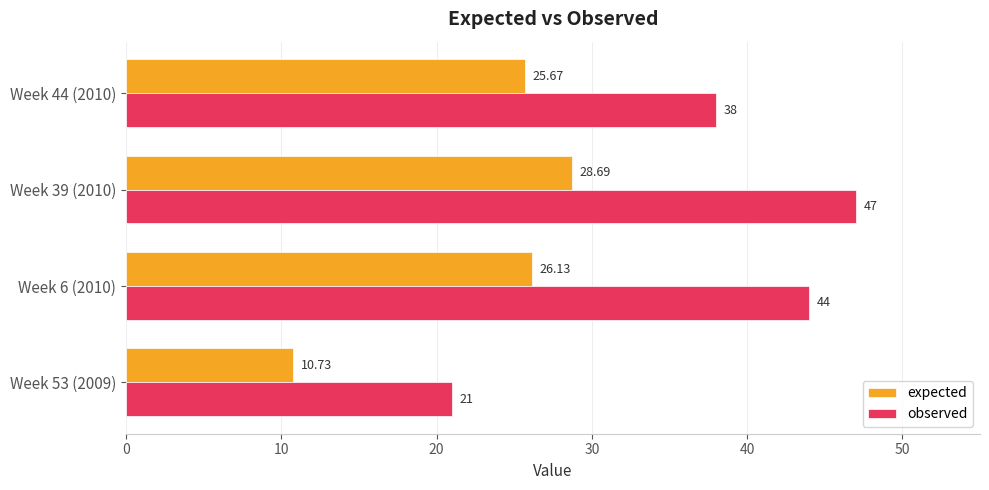

List the series in order of their overall mean, lowest first.

expected, observed